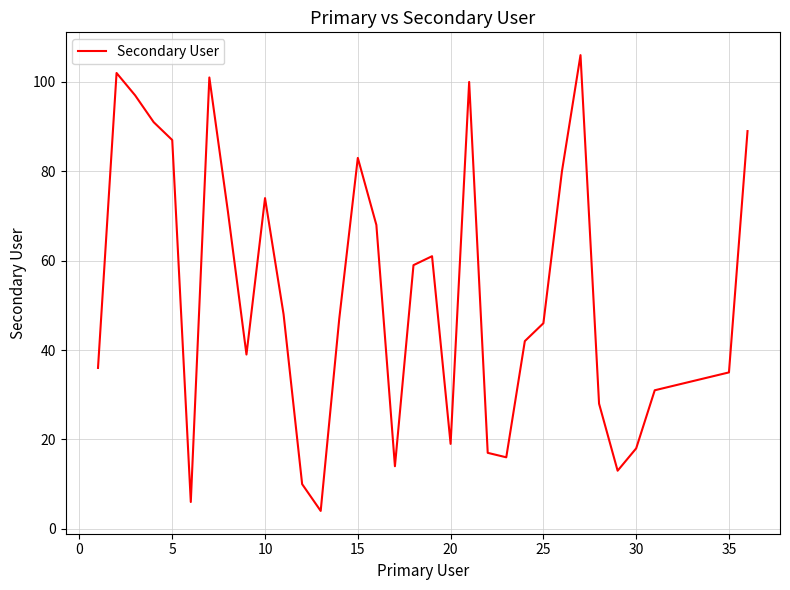

What is the maximum value shown in the chart?

106